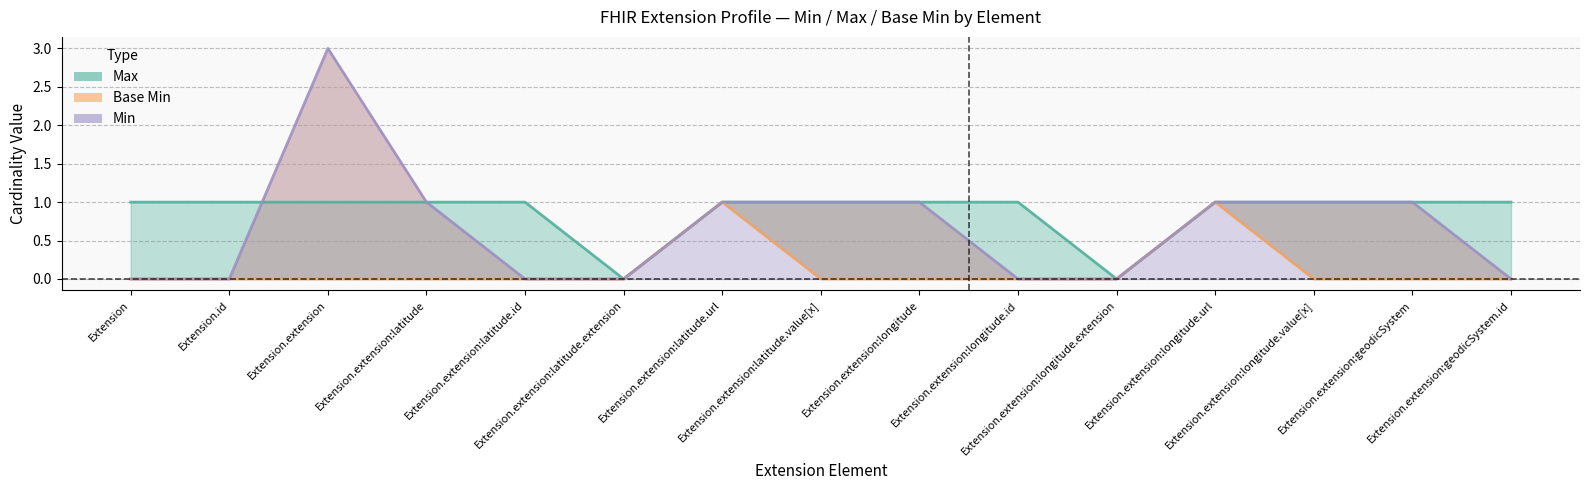

Which category has the lowest value across all series?

Extension.extension:latitude.extension